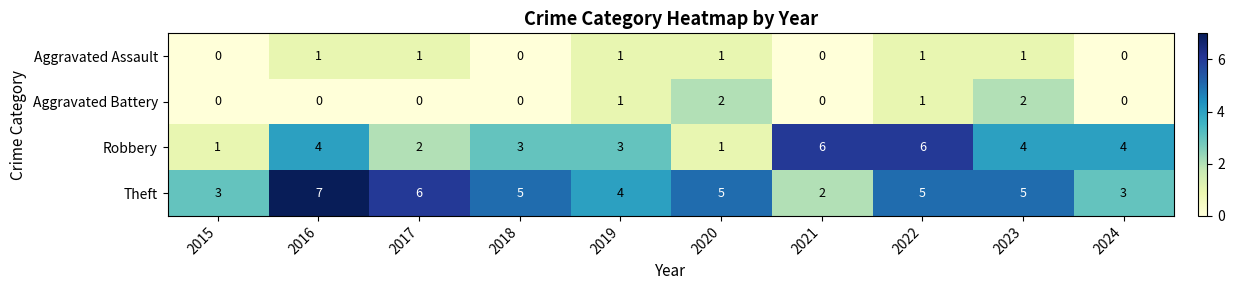

What is the spread (max minus min) of values at 2017?

6